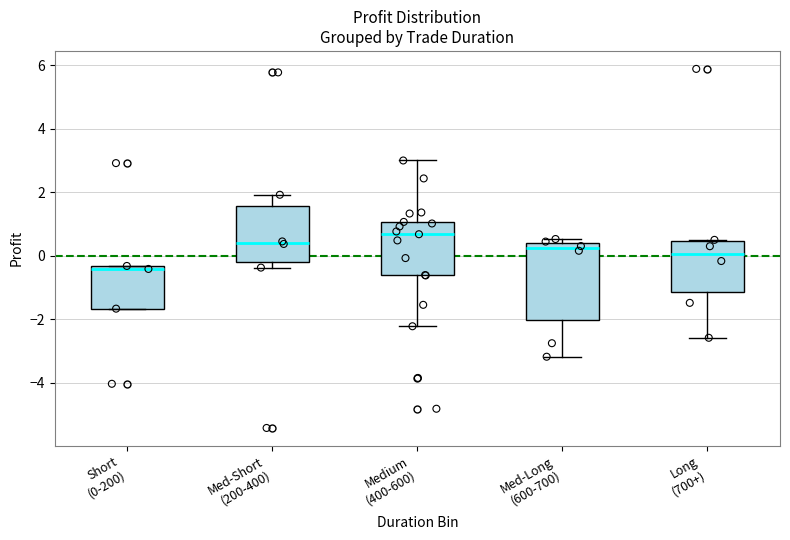

Where is the upper edge of the box for Medium (400-600) on the y-axis? The values are not printed on the chart, so give them approximately, as read against the axis.

1.0